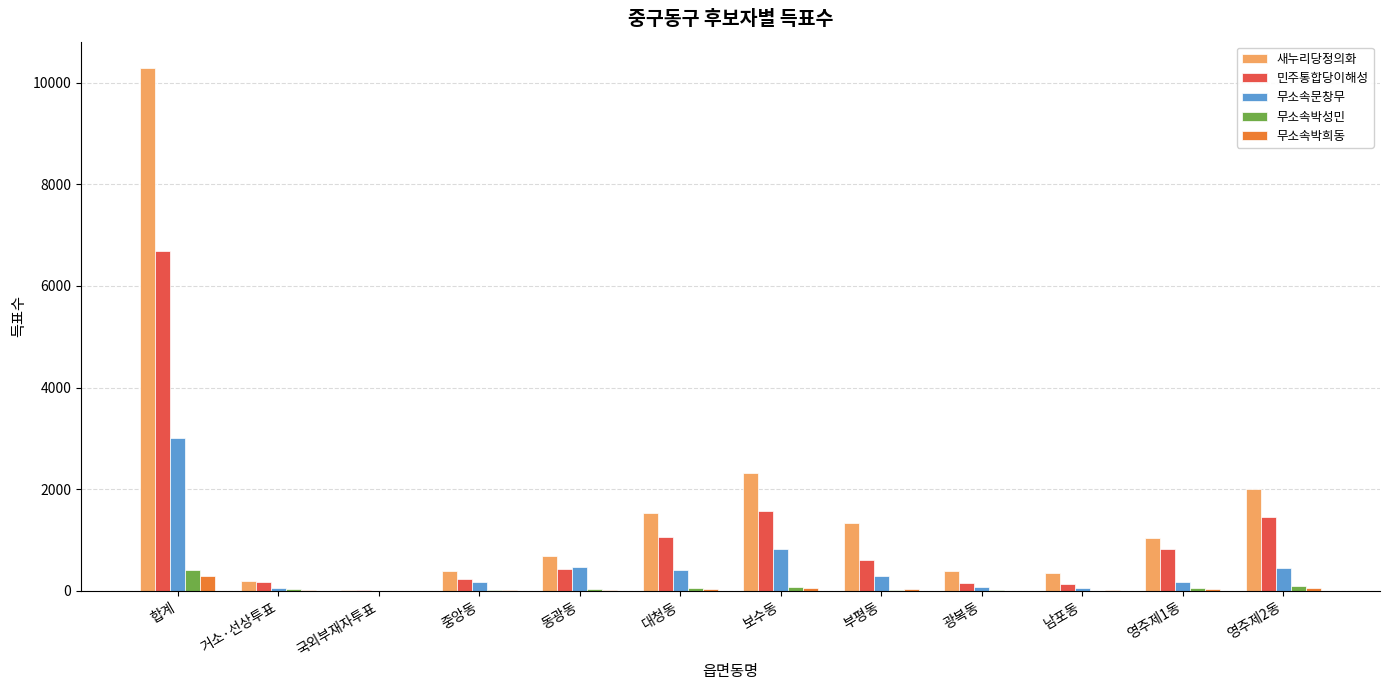

Does the chart contain stacked bars?

No